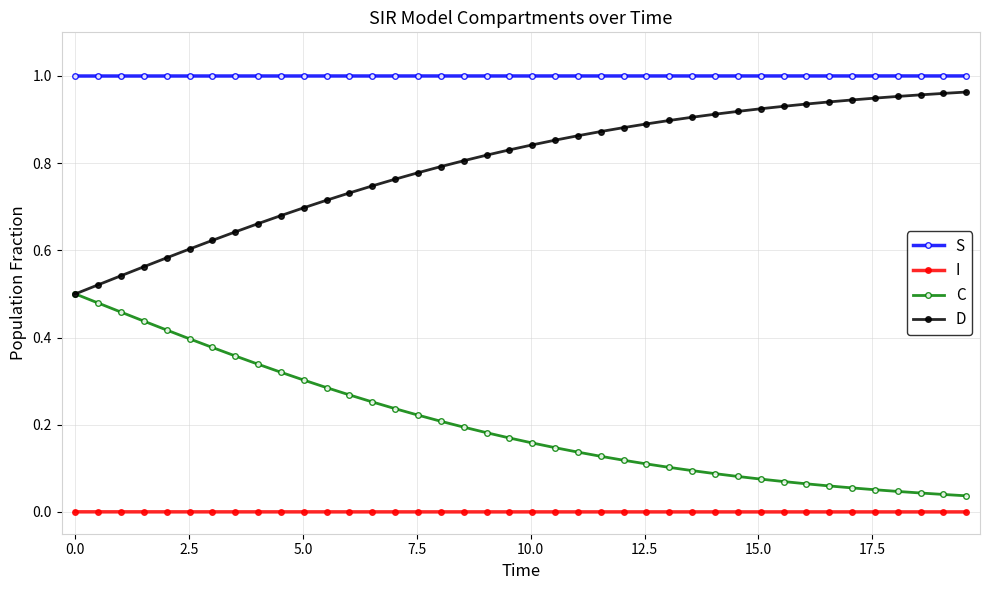

List the series in order of their overall mean, highest first.

S, D, C, I